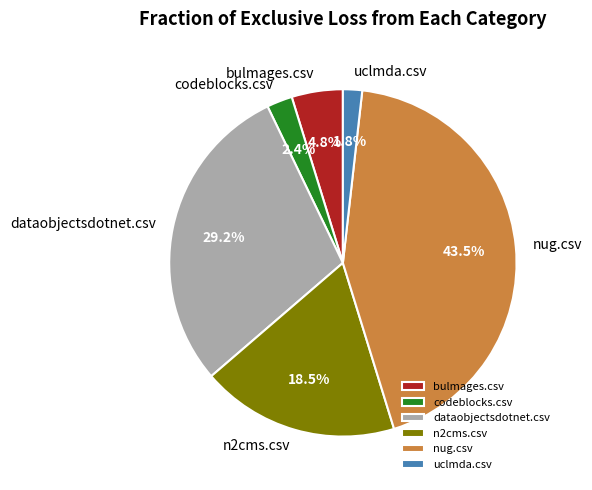

To the nearest percent, what is the combined percentage of uclmda.csv and nug.csv?

45%